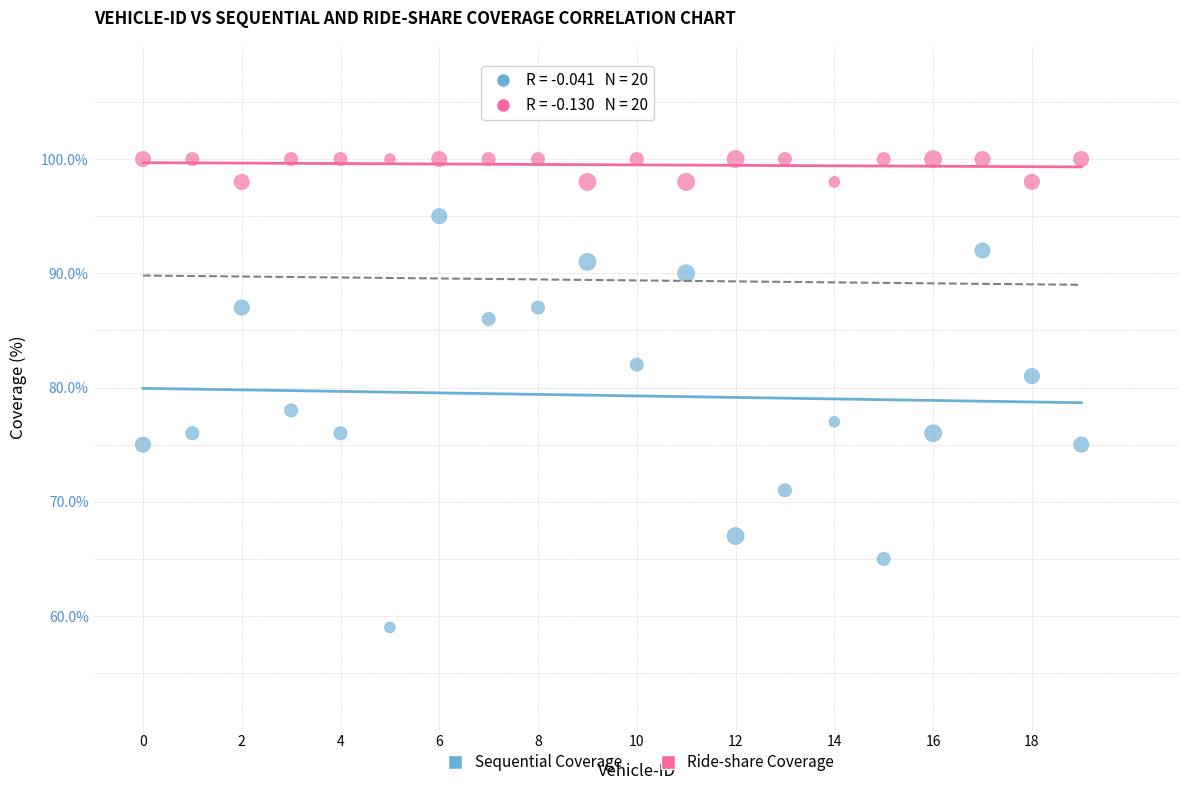

Which series reaches the minimum Y coordinate?

Sequential Coverage